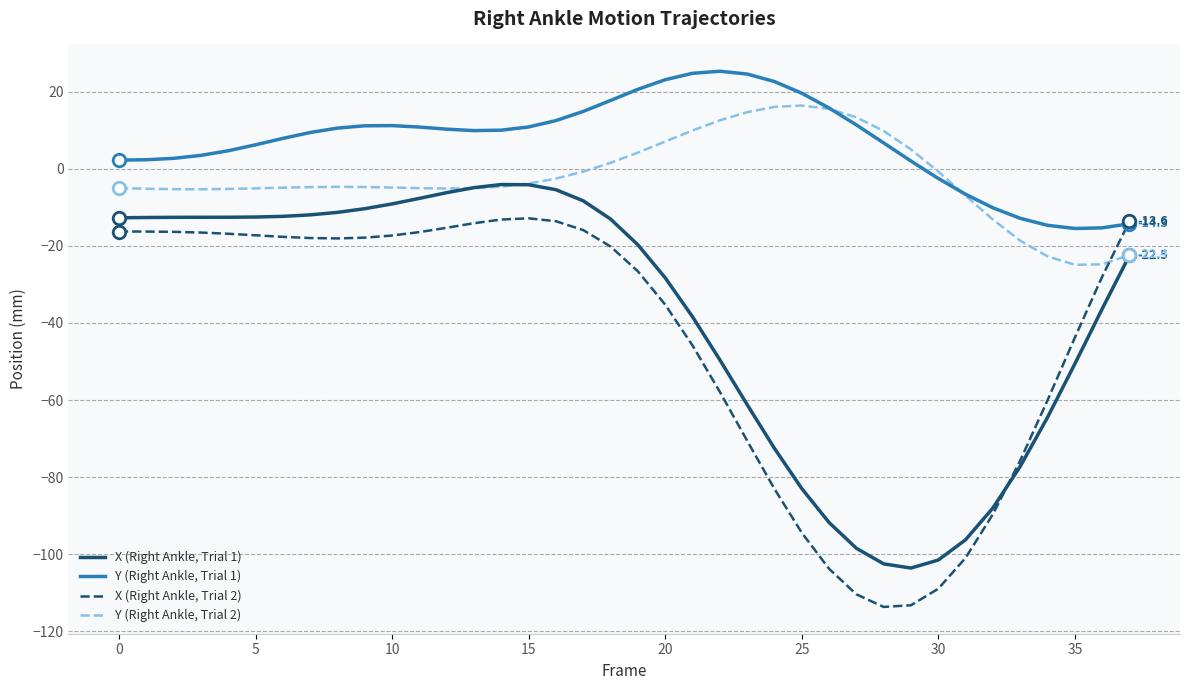

What is the minimum value shown in the chart?

-113.7